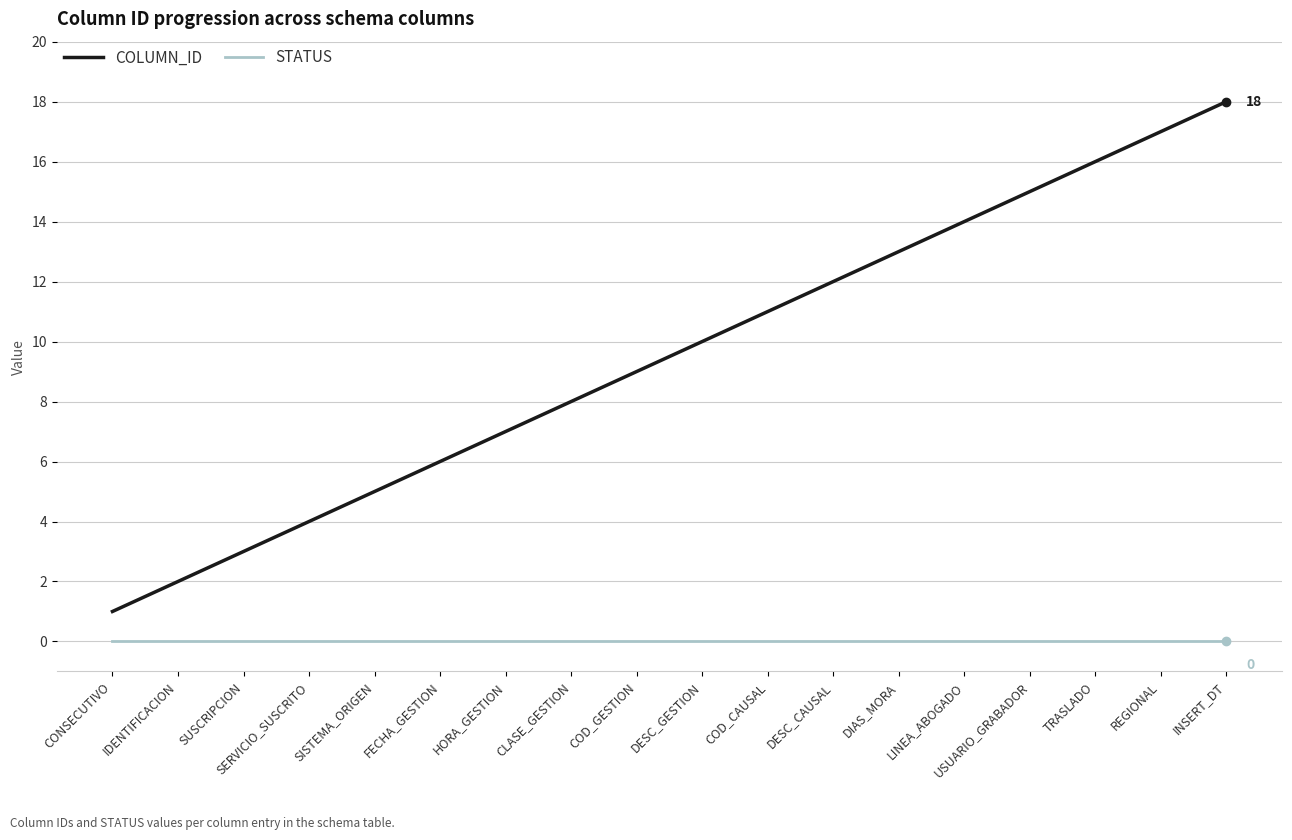

What is the sum of all COLUMN_ID values?

171